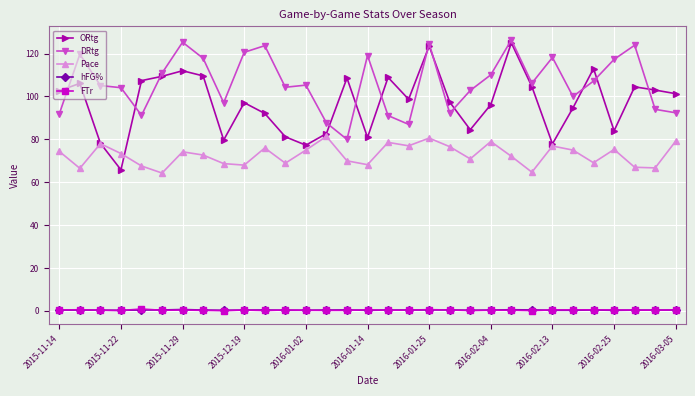

What is the minimum value for DRtg?

80.0